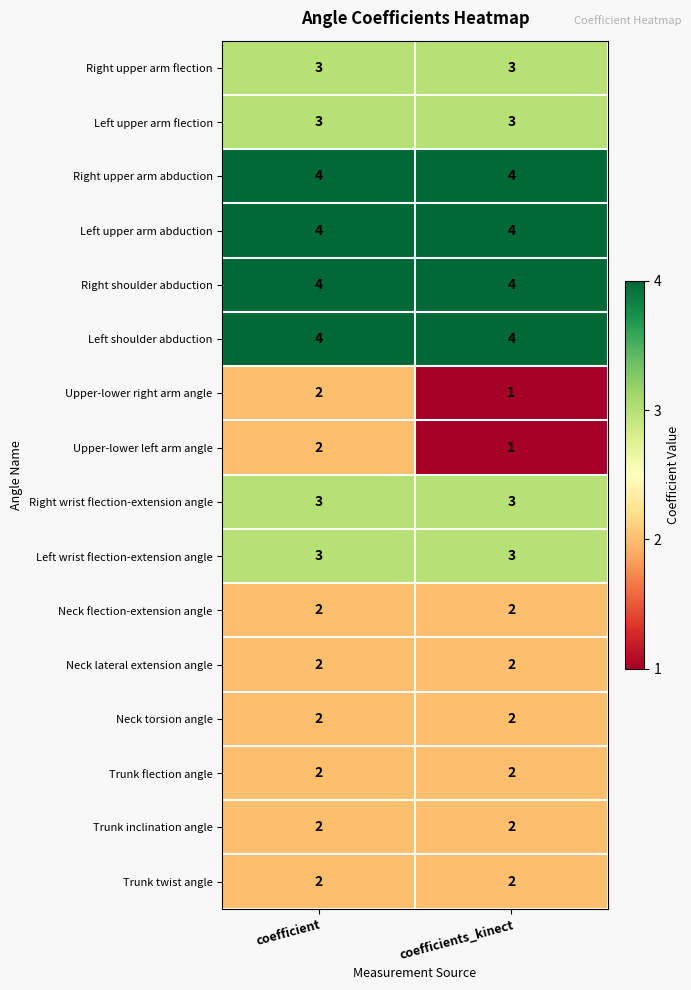

The Neck lateral extension angle series shows 2 at coefficient. True or false?

True